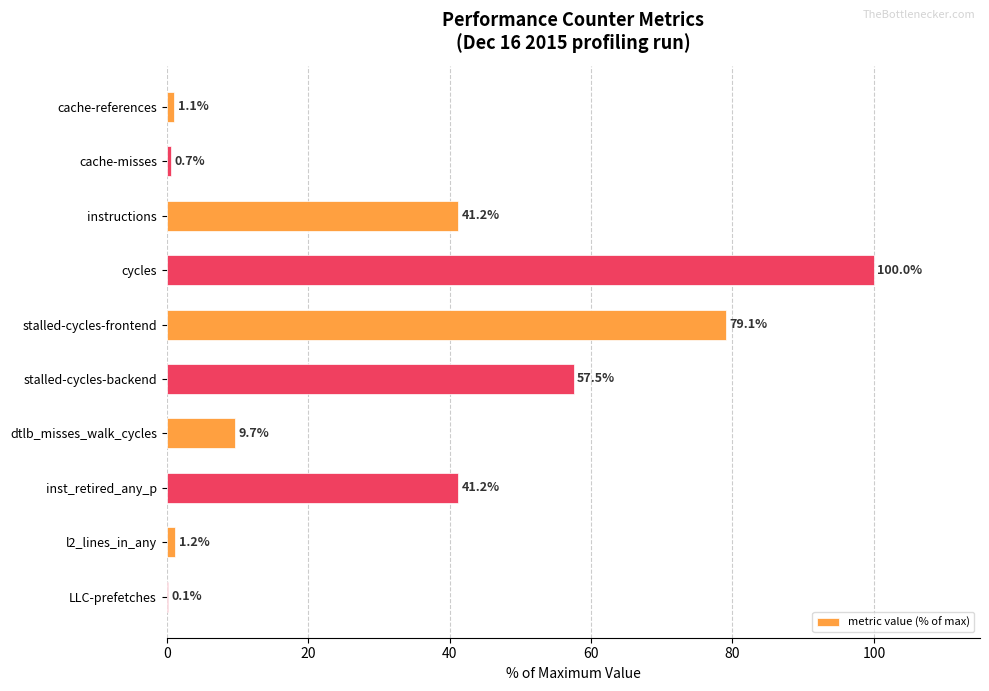

Which category has the highest value across all series?

cycles